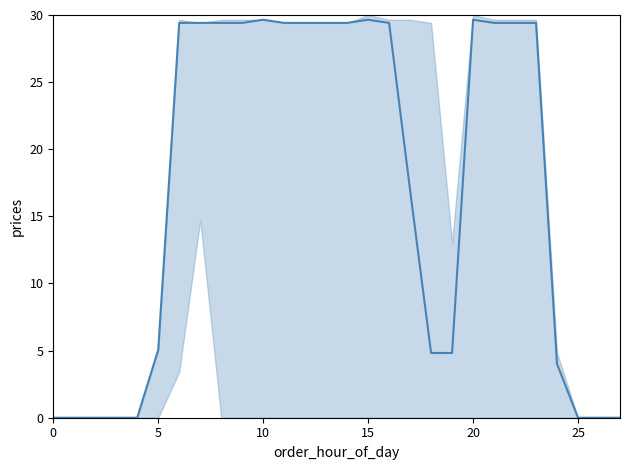

Where is the first local maximum?

10